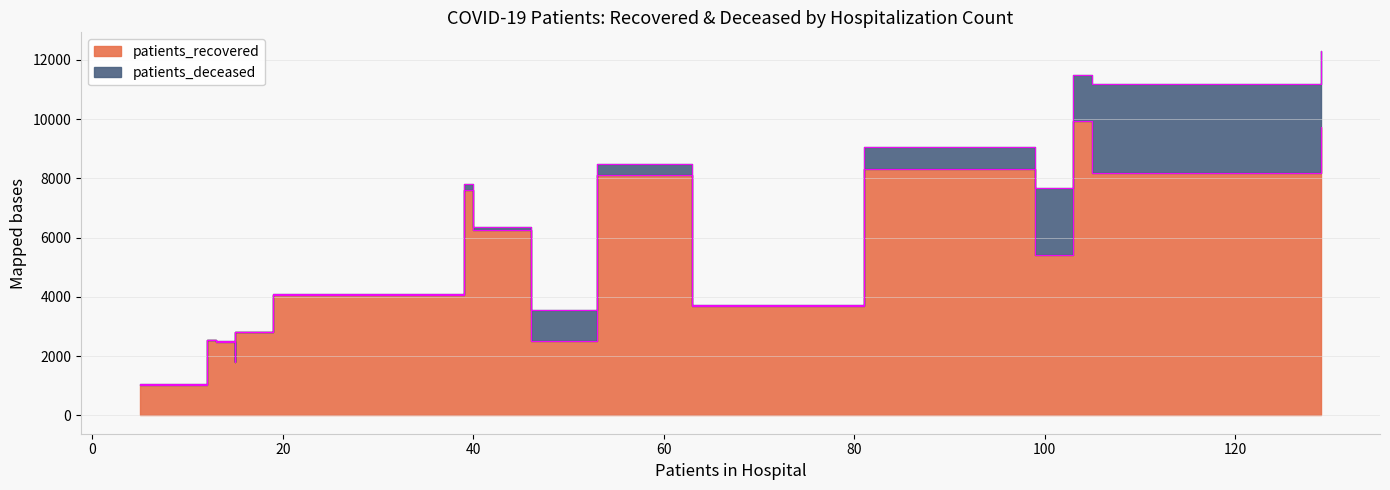

What is the average value of the patients_deceased series?

751